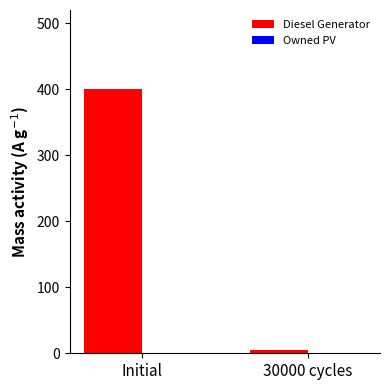

Between Initial and 30000 cycles, which is larger?

Initial